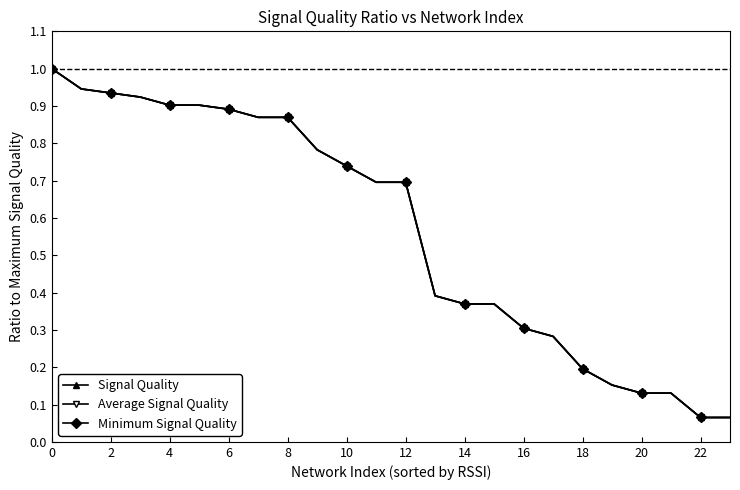

What is the value of the Average Signal Quality point at the 7th from the left?

0.9